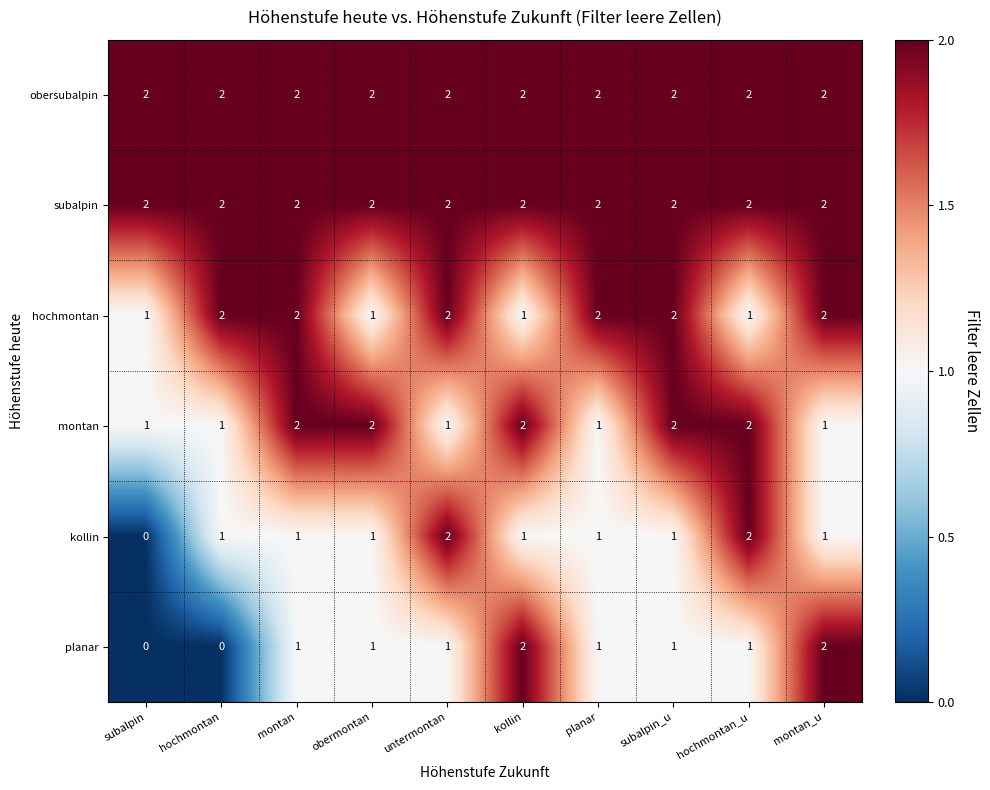

Count the montan values in the range 1 to 2.

10